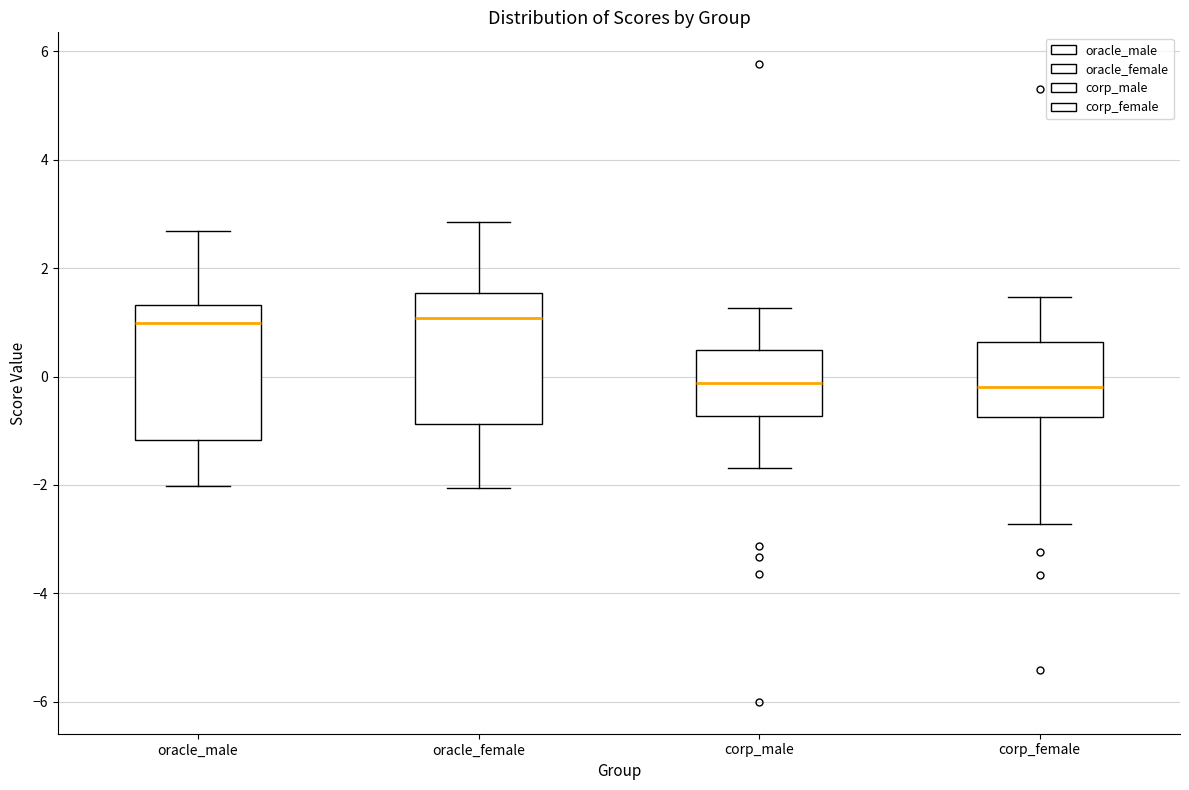

Reading left to right, read every box against the y-axis: the position of its median line, the range the box covers, and the ends of its whiskers. The values are not printed on the chart, so give them approximately, as read against the axis.

oracle_male: median 1.0, box -1.2 to 1.4, whiskers -2.0 to 2.6
oracle_female: median 1.0, box -0.8 to 1.6, whiskers -2.0 to 2.8
corp_male: median -0.2, box -0.8 to 0.4, whiskers -1.6 to 1.2
corp_female: median -0.2, box -0.8 to 0.6, whiskers -2.8 to 1.4